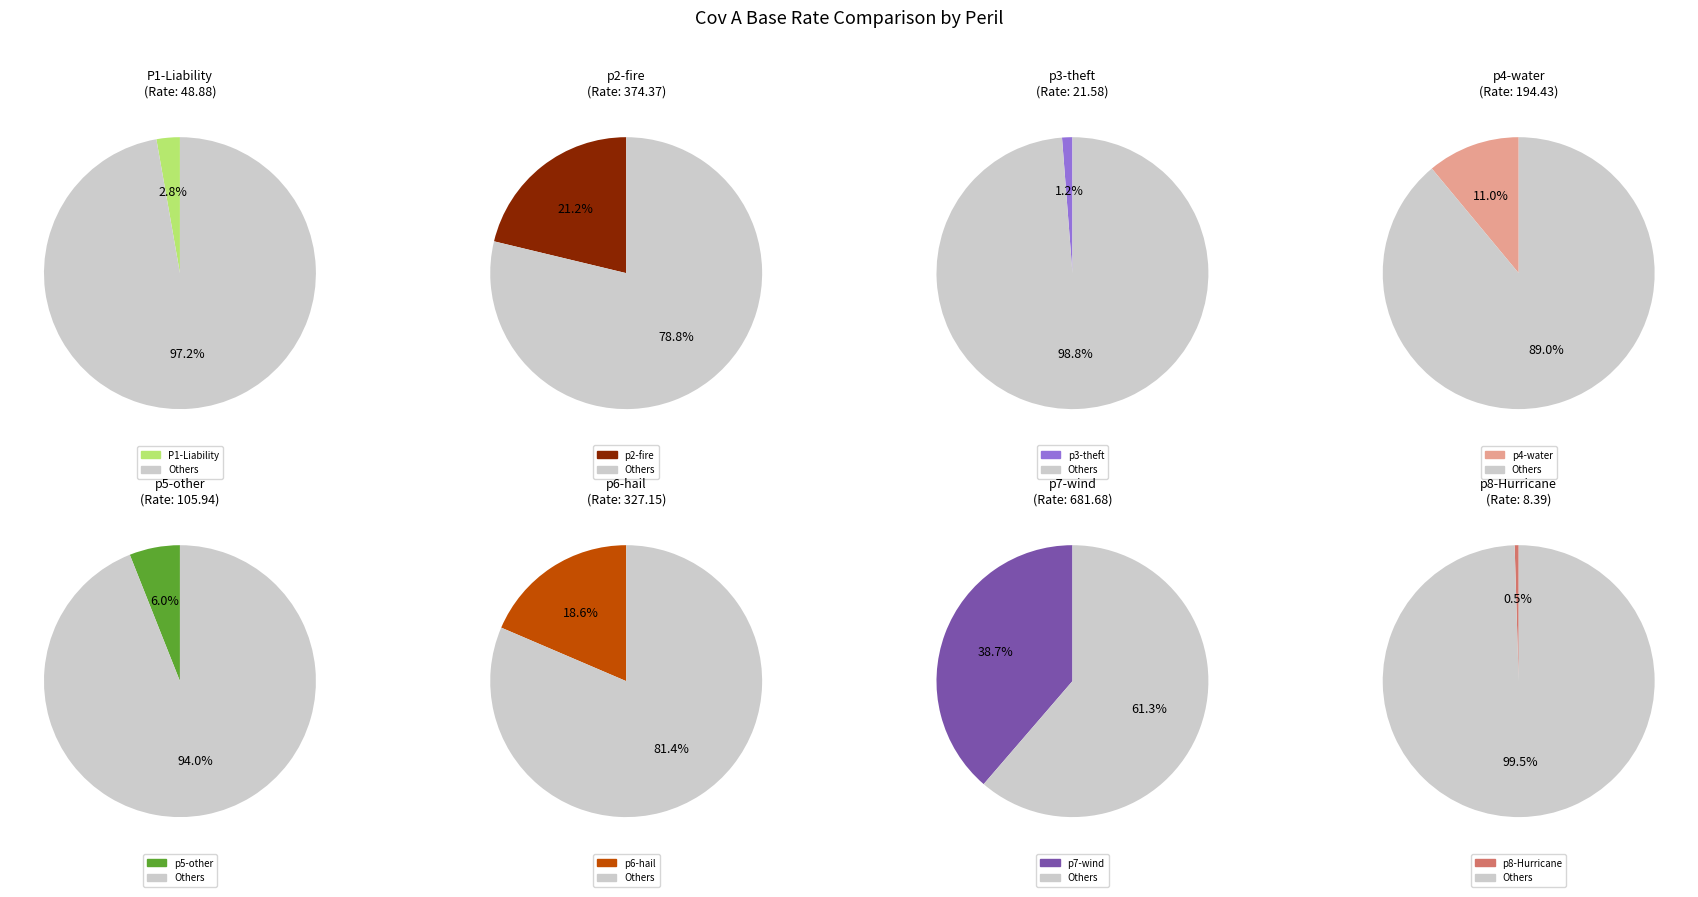

Which slice is the largest?

p7-wind